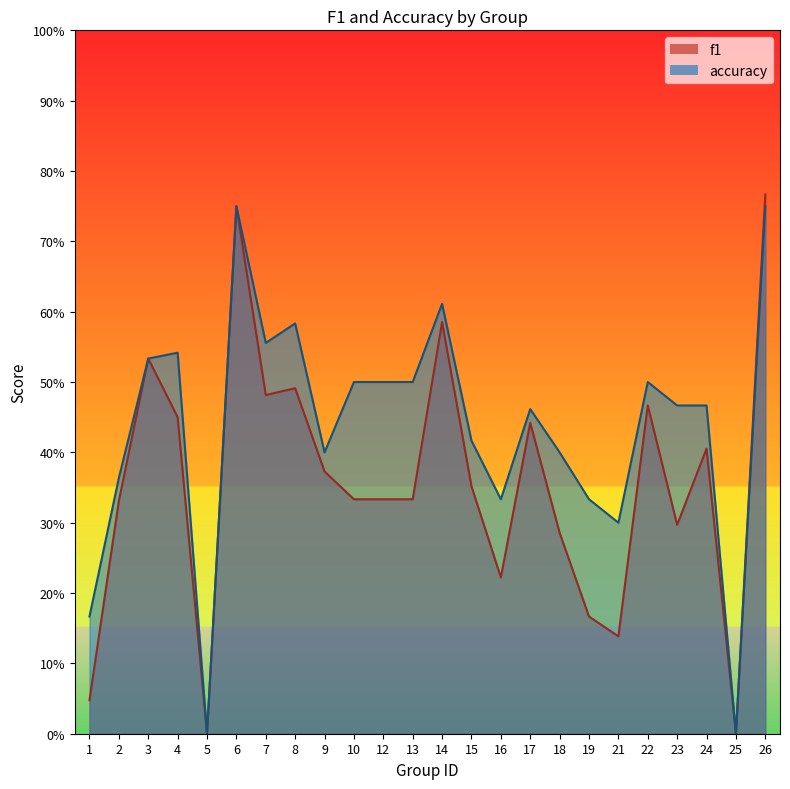

Reading right to left, extract all data points from this chart.

f1: 26=0.8	25=0.0	24=0.4	23=0.3	22=0.5	21=0.1	19=0.2	18=0.3	17=0.4	16=0.2	15=0.4	14=0.6	13=0.3	12=0.3	10=0.3	9=0.4	8=0.5	7=0.5	6=0.8	5=0.0	4=0.5	3=0.5	2=0.3	1=0.0
accuracy: 26=0.8	25=0.0	24=0.5	23=0.5	22=0.5	21=0.3	19=0.3	18=0.4	17=0.5	16=0.3	15=0.4	14=0.6	13=0.5	12=0.5	10=0.5	9=0.4	8=0.6	7=0.6	6=0.8	5=0.0	4=0.5	3=0.5	2=0.4	1=0.2